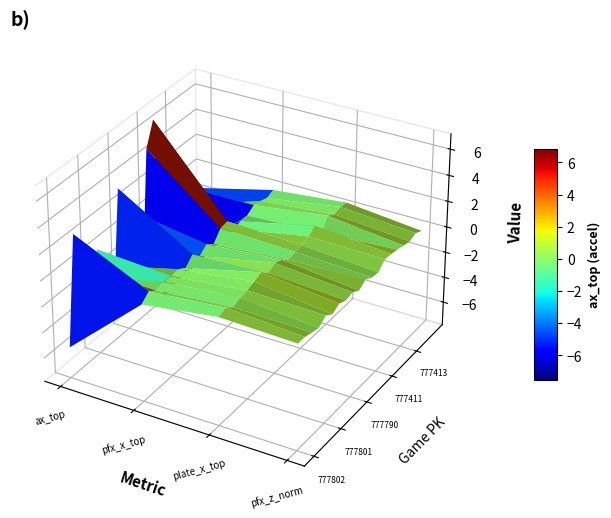

At 777800, list the series in order from smallest to largest.

777809, 777411, 777419, 777415, 777800, 777412, 777805, 777813, 777786, 777413, 777423, 777790, 777414, 777804, 777802, 777417, 777810, 777420, 777801, 777418